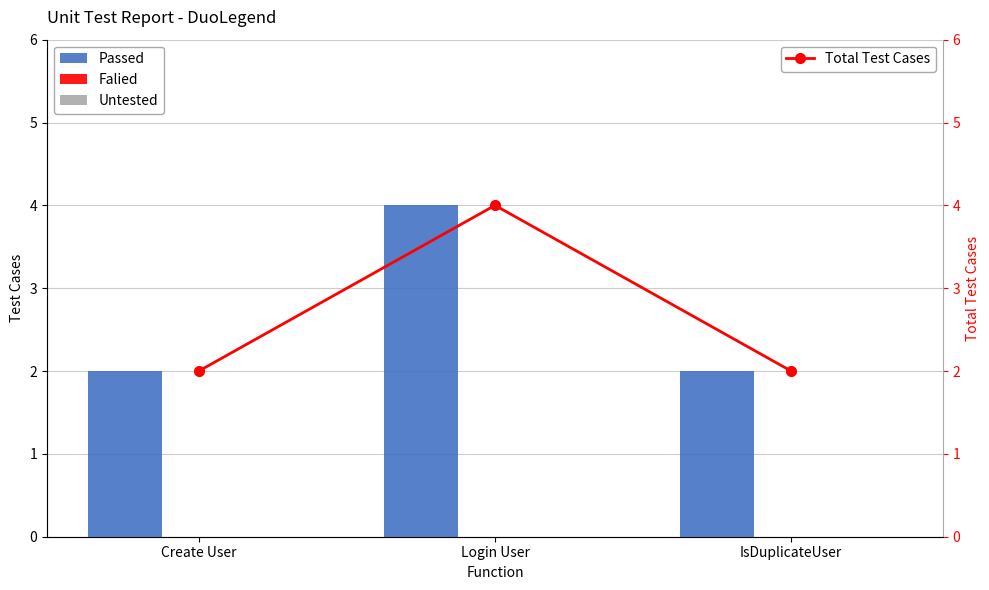

Reading left to right, what are all the values shown in this chart?

Passed: Create User=2	Login User=4	IsDuplicateUser=2
Falied: Create User=0	Login User=0	IsDuplicateUser=0
Untested: Create User=0	Login User=0	IsDuplicateUser=0
Total Test Cases: Create User=2	Login User=4	IsDuplicateUser=2